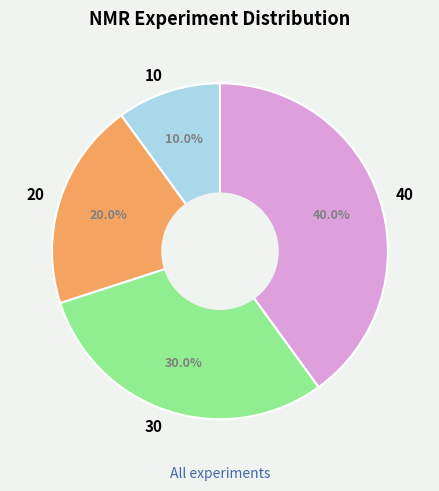

What percentage is the 30 slice, to the nearest percent?

30%